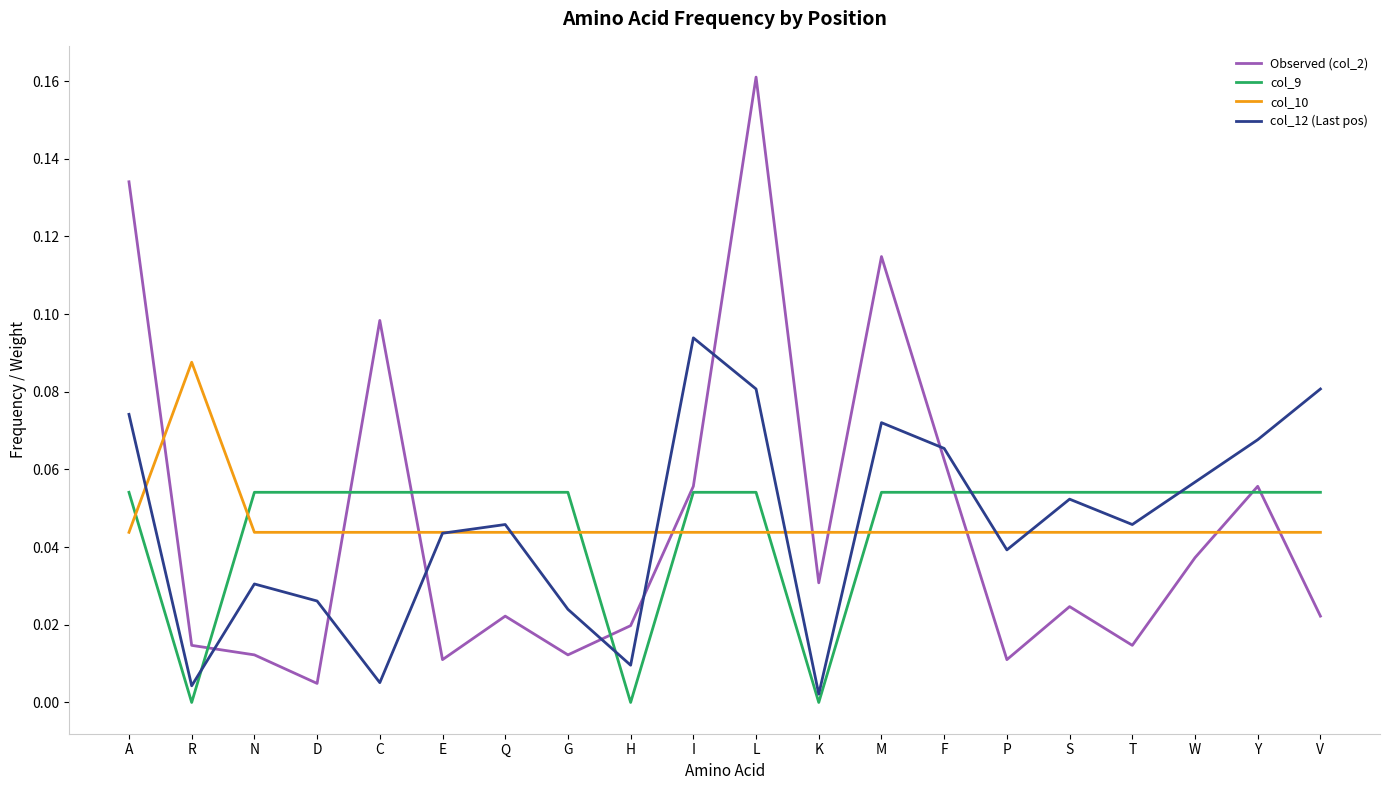

Count the col_10 values in the range 0 to 1.

20